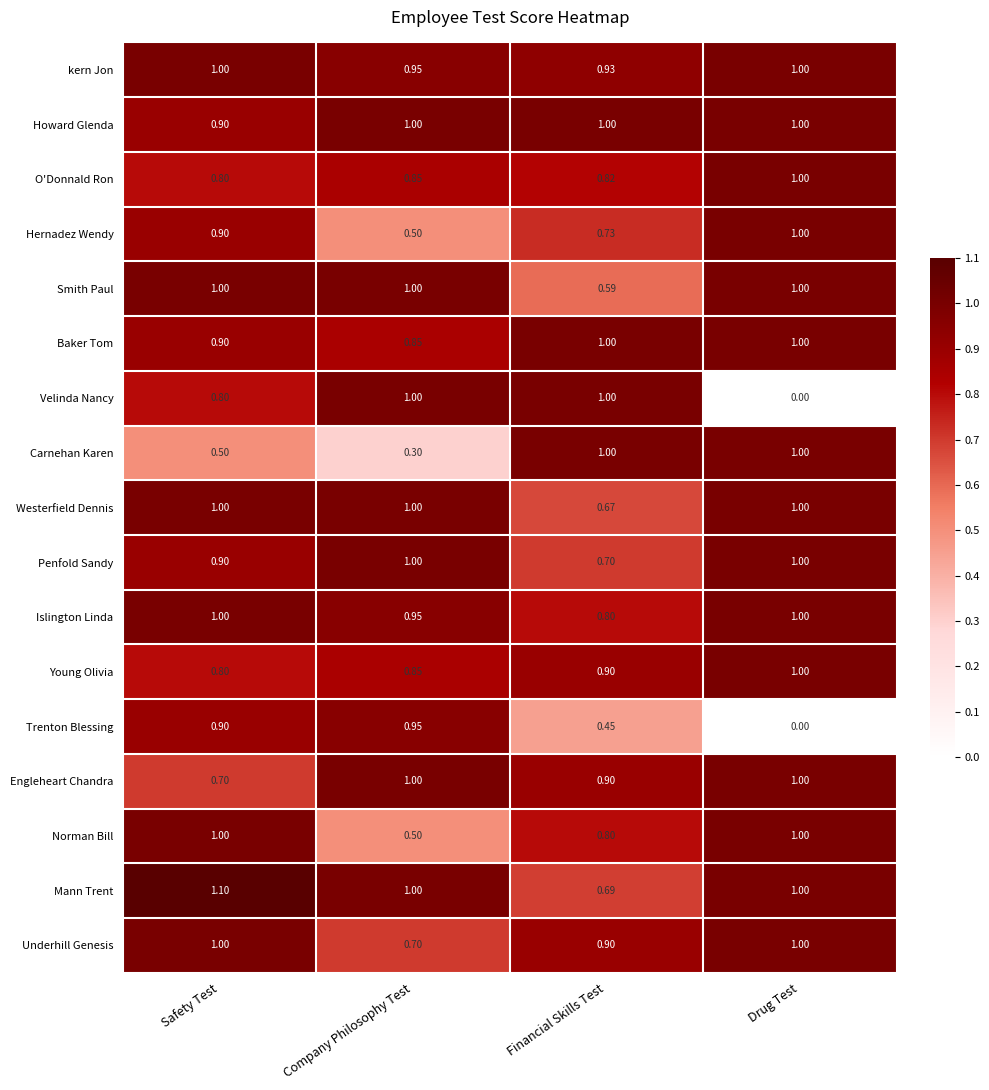

At which label does Howard Glenda reach its minimum?

Safety Test